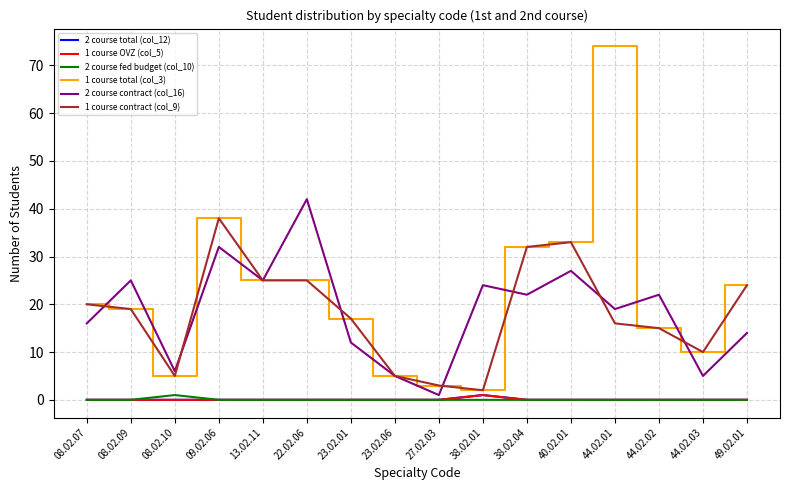

Does the chart have visible grid lines?

Yes